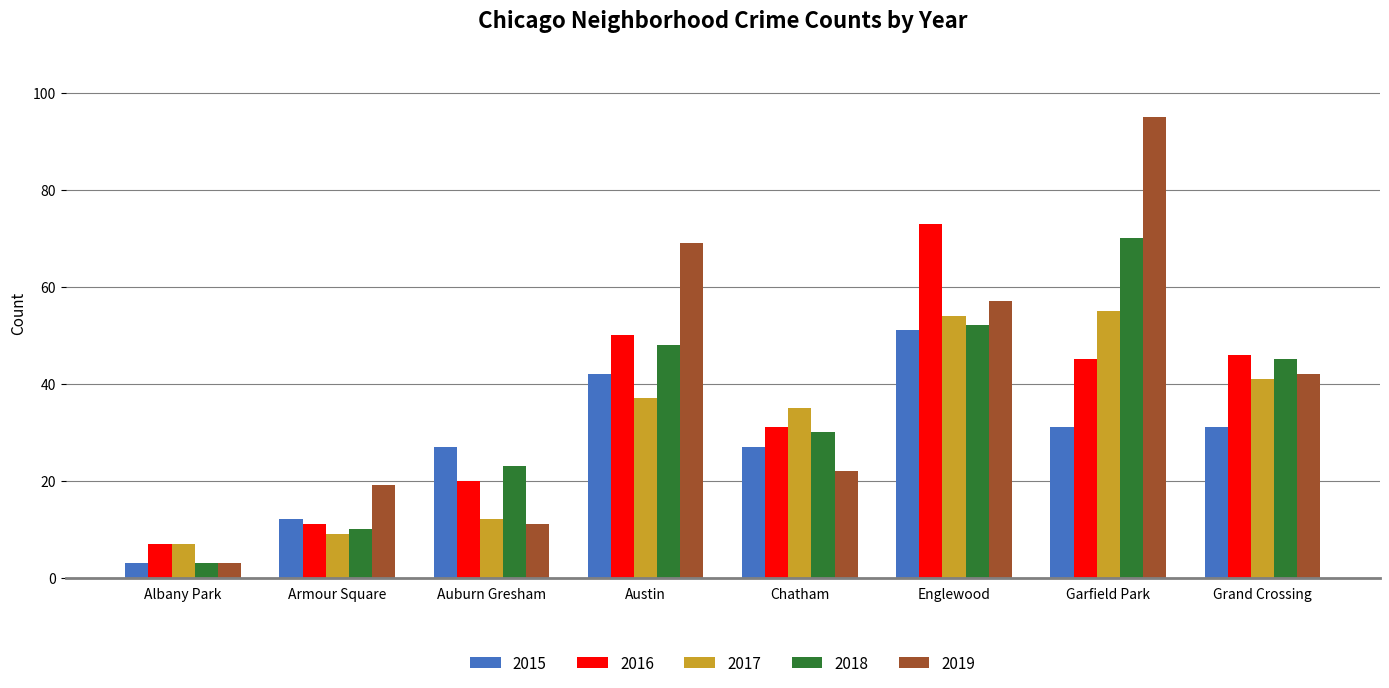

Which category has the lowest value in the 2018 series?

Albany Park